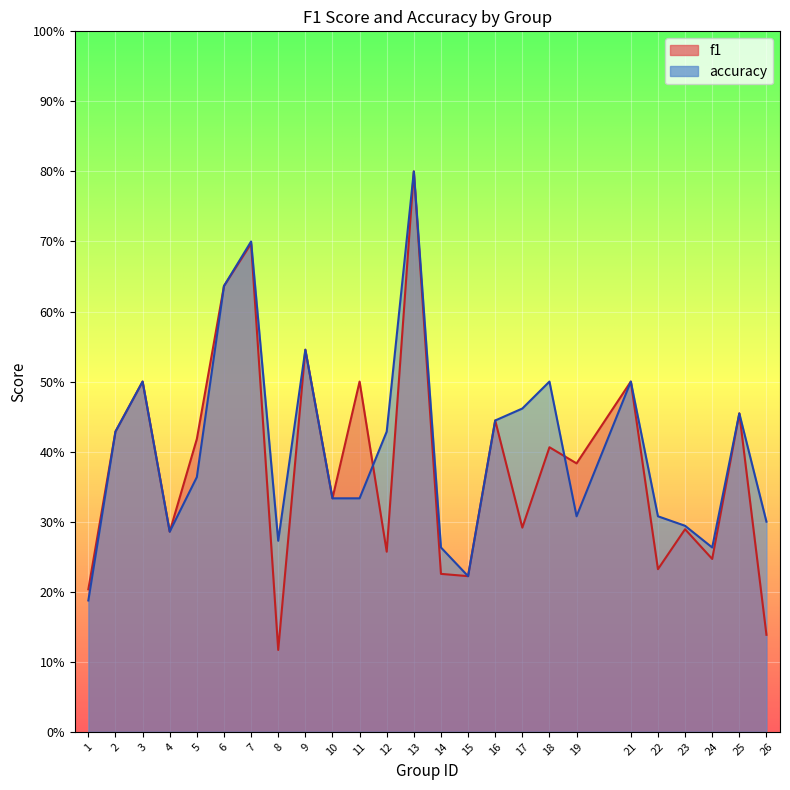

Which label corresponds to the smallest value in the chart?

8